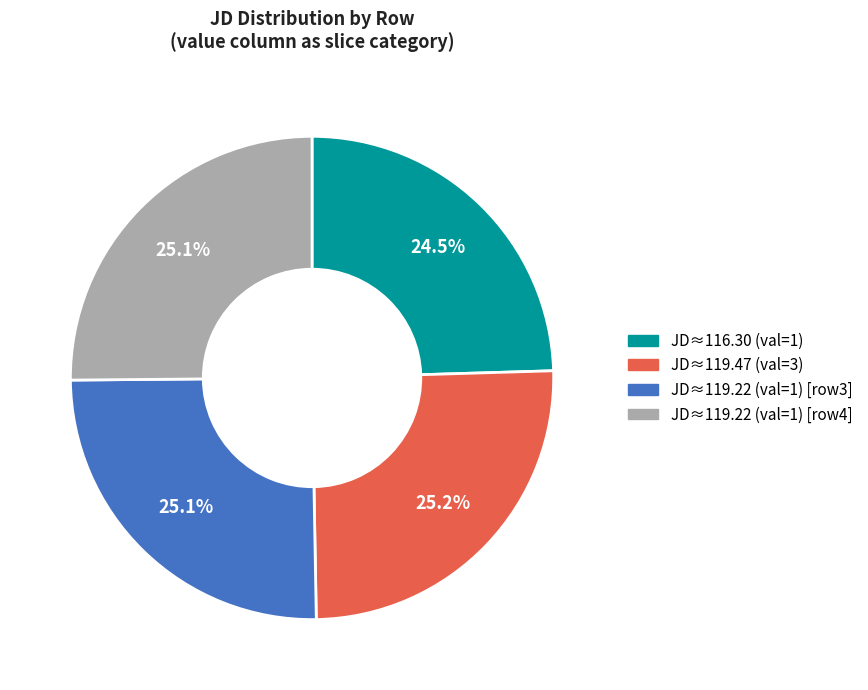

Combined, do JD≈119.47 (val=3) and JD≈119.22 (val=1) [row3] account for over 50%?

Yes